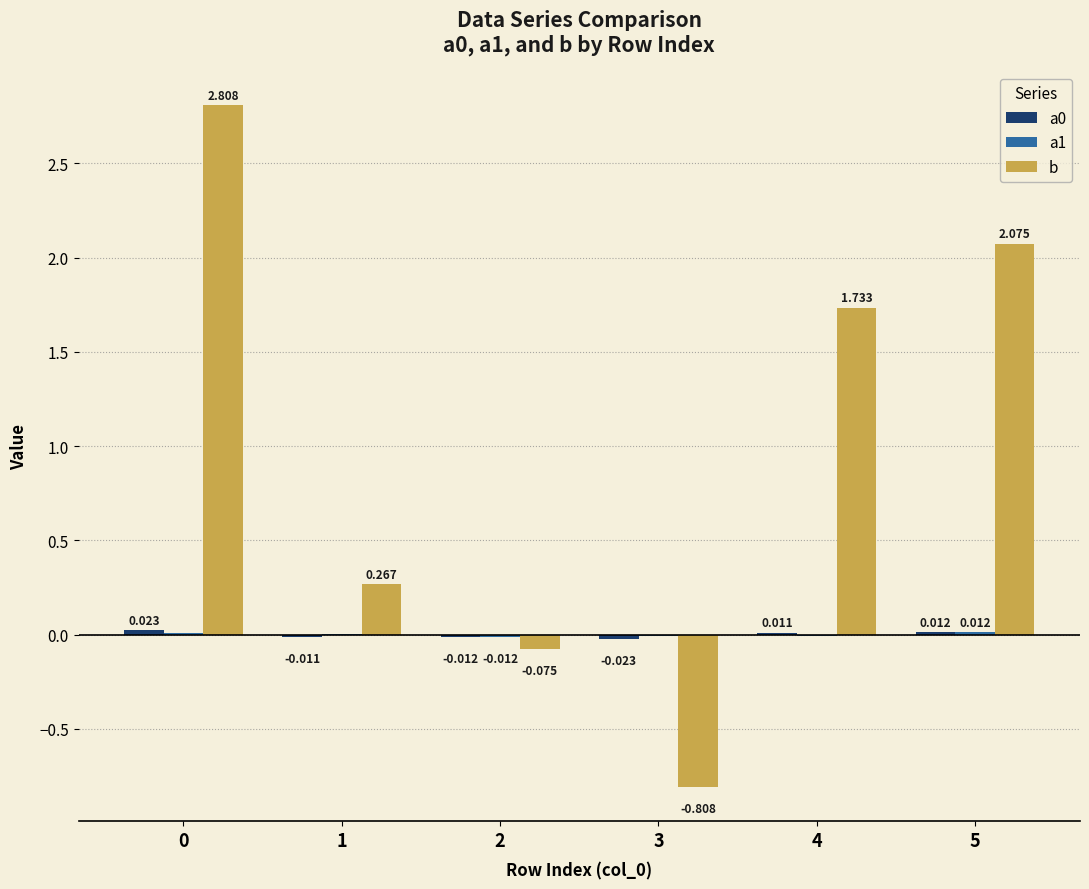

Which series has the largest total across all categories?

b